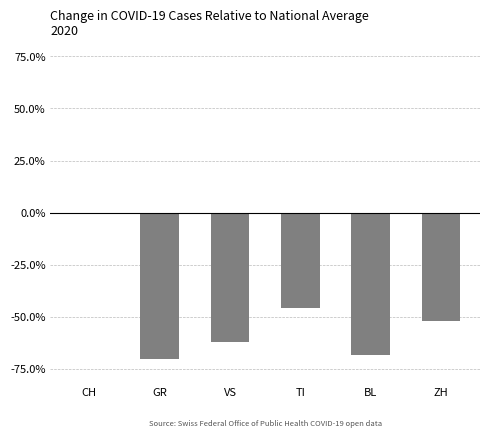

What is the sum of all values?

-298.6